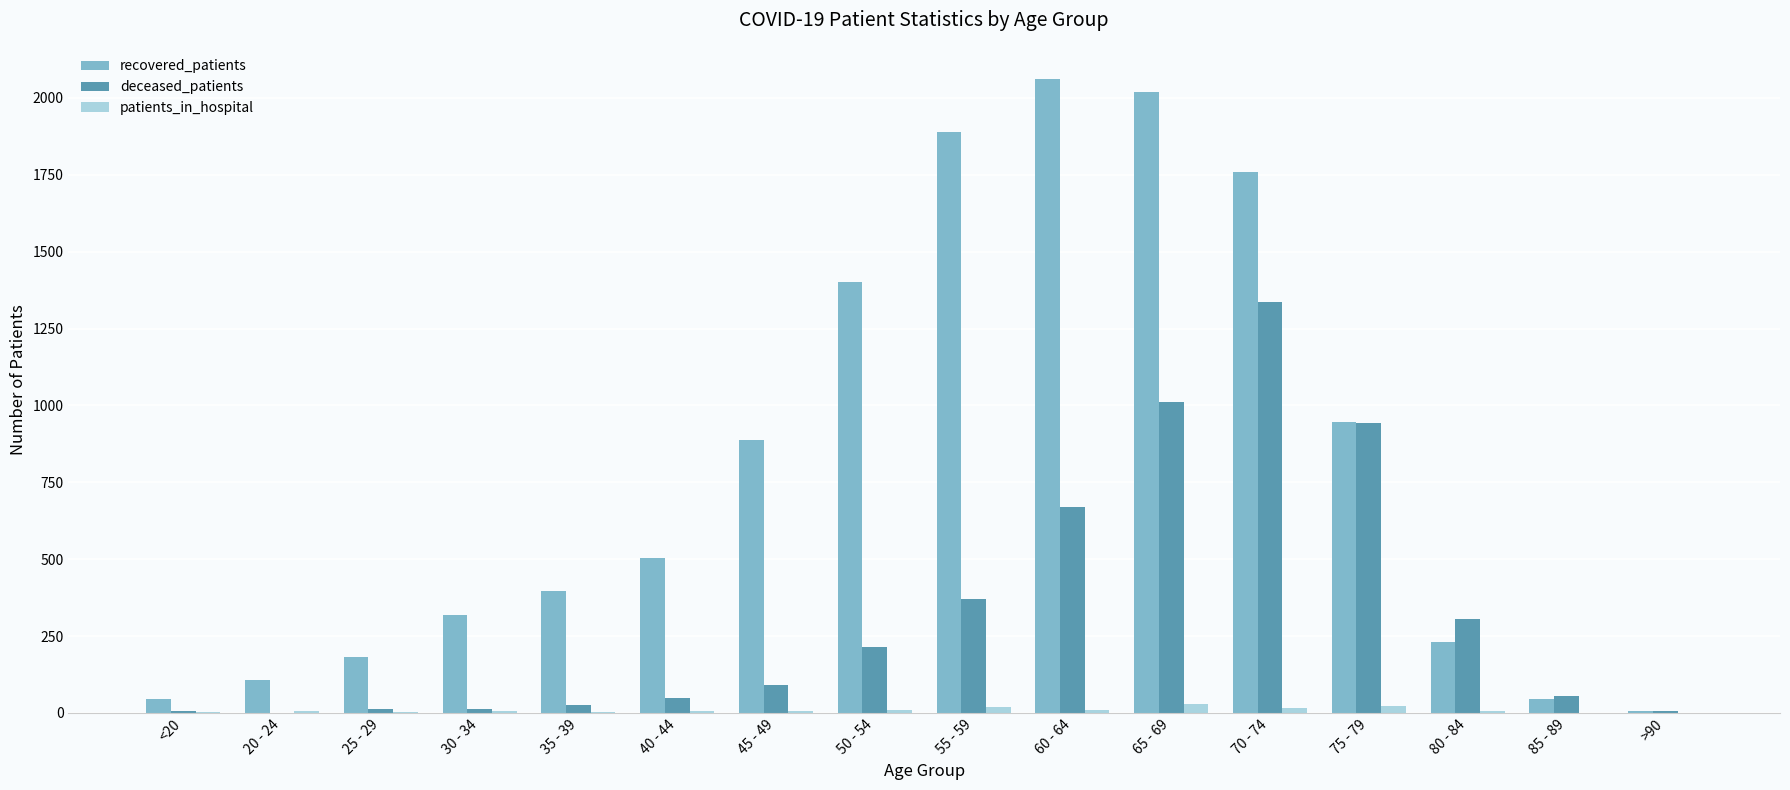

At which label does deceased_patients reach its peak?

70 - 74